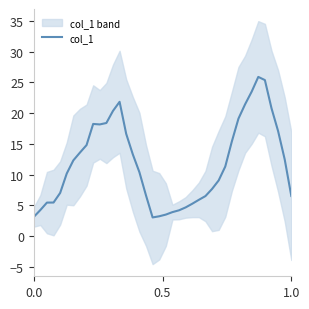

What is the minimum value shown in the chart?

3.1